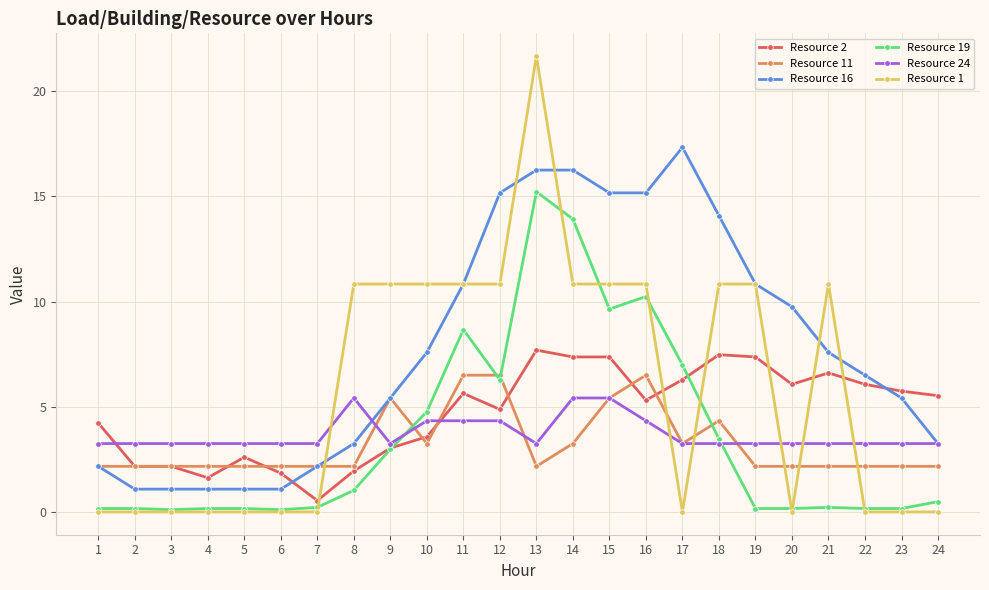

How many lines are shown in the chart?

6